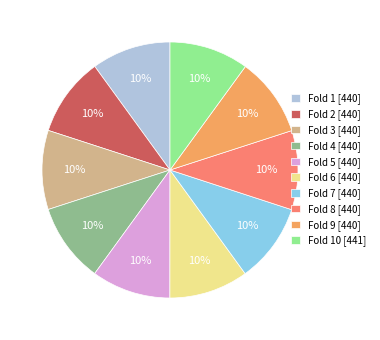

Is there any slice that represents more than half of the pie?

No